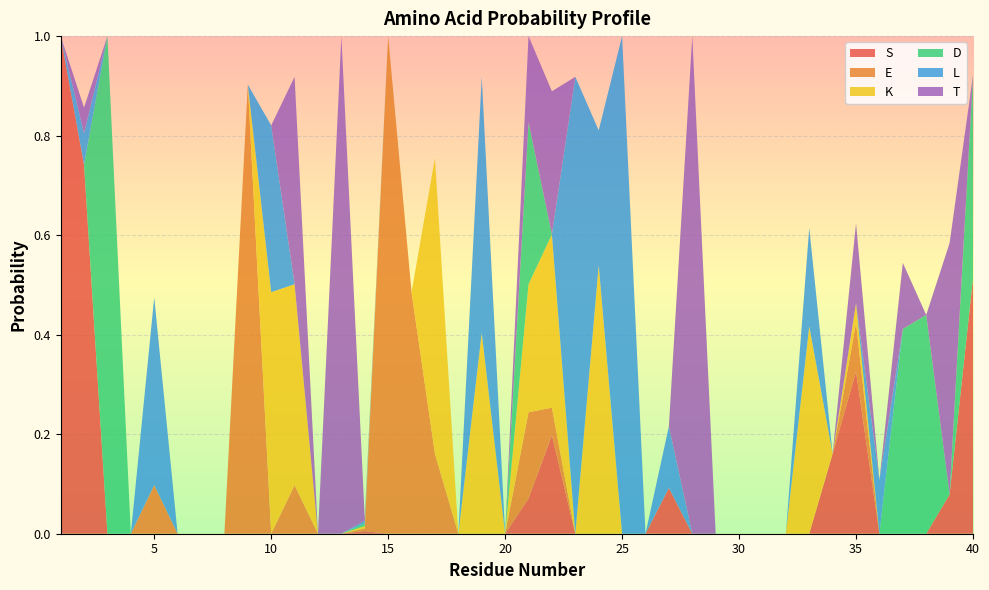

Reading left to right, transcribe all the data shown in this chart.

S: 1.0	0.7	0.0	0.0	0.0	0.0	0.0	0.0	0.0	0.0	0.0	0.0	0.0	0.0	0.0	0.0	0.0	0.0	0.0	0.0	0.1	0.2	0.0	0.0	0.0	0.0	0.1	0.0	0.0	0.0	0.0	0.0	0.0	0.2	0.3	0.0	0.0	0.0	0.1	0.5
E: 0.0	0.0	0.0	0.0	0.1	0.0	0.0	0.0	0.9	0.0	0.1	0.0	0.0	0.0	1.0	0.5	0.2	0.0	0.0	0.0	0.2	0.1	0.0	0.0	0.0	0.0	0.0	0.0	0.0	0.0	0.0	0.0	0.0	0.0	0.1	0.0	0.0	0.0	0.0	0.0
K: 0.0	0.0	0.0	0.0	0.0	0.0	0.0	0.0	0.0	0.5	0.4	0.0	0.0	0.0	0.0	0.0	0.6	0.0	0.4	0.0	0.3	0.3	0.0	0.5	0.0	0.0	0.0	0.0	0.0	0.0	0.0	0.0	0.4	0.0	0.0	0.0	0.0	0.0	0.0	0.0
D: 0.0	0.0	1.0	0.0	0.0	0.0	0.0	0.0	0.0	0.0	0.0	0.0	0.0	0.0	0.0	0.0	0.0	0.0	0.0	0.0	0.3	0.0	0.0	0.0	0.0	0.0	0.0	0.0	0.0	0.0	0.0	0.0	0.0	0.0	0.0	0.0	0.4	0.4	0.0	0.4
L: 0.0	0.1	0.0	0.0	0.4	0.0	0.0	0.0	0.0	0.3	0.0	0.0	0.0	0.0	0.0	0.0	0.0	0.0	0.5	0.0	0.0	0.0	0.9	0.3	1.0	0.0	0.1	0.0	0.0	0.0	0.0	0.0	0.2	0.0	0.0	0.1	0.0	0.0	0.0	0.0
T: 0.0	0.1	0.0	0.0	0.0	0.0	0.0	0.0	0.0	0.0	0.4	0.0	1.0	0.0	0.0	0.0	0.0	0.0	0.0	0.0	0.2	0.3	0.0	0.0	0.0	0.0	0.0	1.0	0.0	0.0	0.0	0.0	0.0	0.0	0.2	0.0	0.1	0.0	0.5	0.0